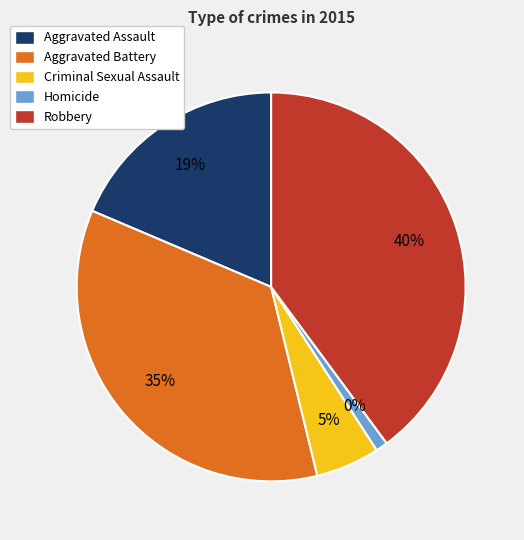

Does Criminal Sexual Assault account for over 50% of the chart?

No